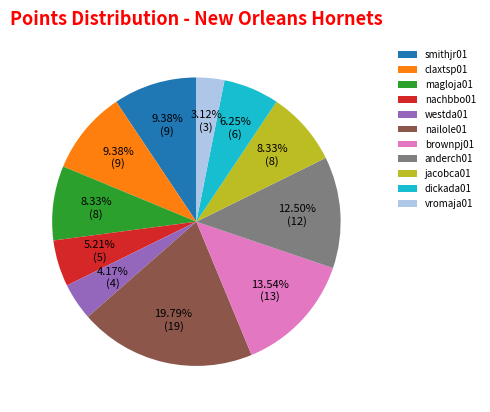

Which slice is the largest?

nailole01